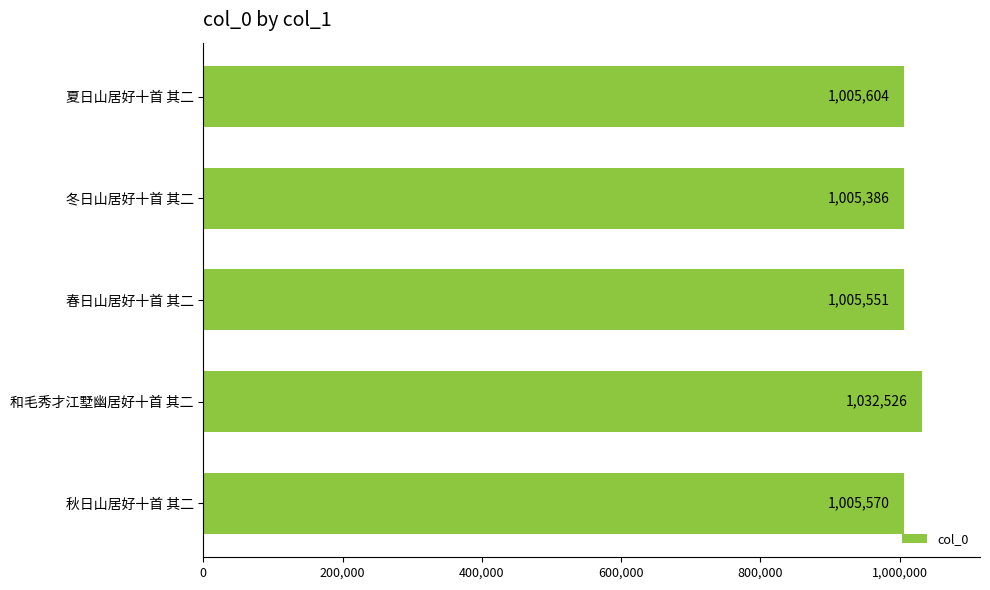

Where is the data nearest to the value 1018956?

夏日山居好十首 其二